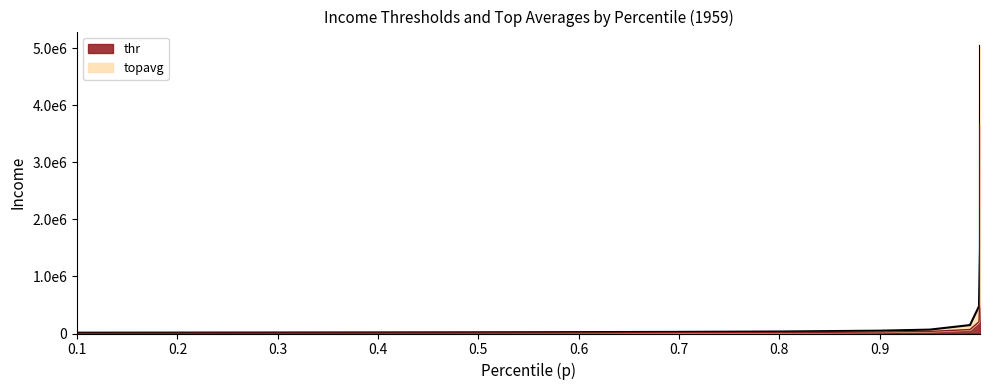

Reading left to right, extract all data points from this chart.

thr: 0.1=1478.6	0.2=4361.7	0.3=6038.9	0.4=7452.2	0.5=8972.7	0.6=10844.1	0.7=13318.4	0.8=17103.0	0.9=26085.6	0.95=36633.6	0.99=70047.2	0.999=205500.8	0.9999=682451.6	0.99999=3676788.0
topavg: 0.1=14458.8	0.2=15896.5	0.3=17425.9	0.4=19200.5	0.5=21406.4	0.6=24287.7	0.7=28380.7	0.8=35062.8	0.9=49470.1	0.95=68307.1	0.99=147736.6	0.999=477482.4	0.9999=1511693.8	0.99999=5042775.4